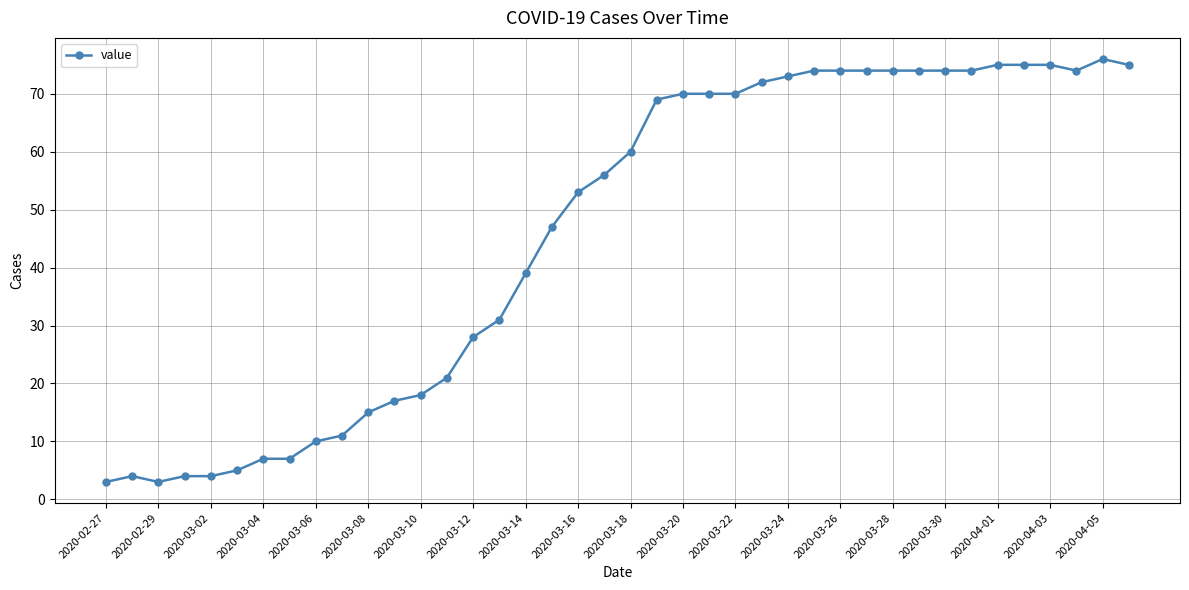

True or false: there are more than 0 points higher than both neighbors.

True